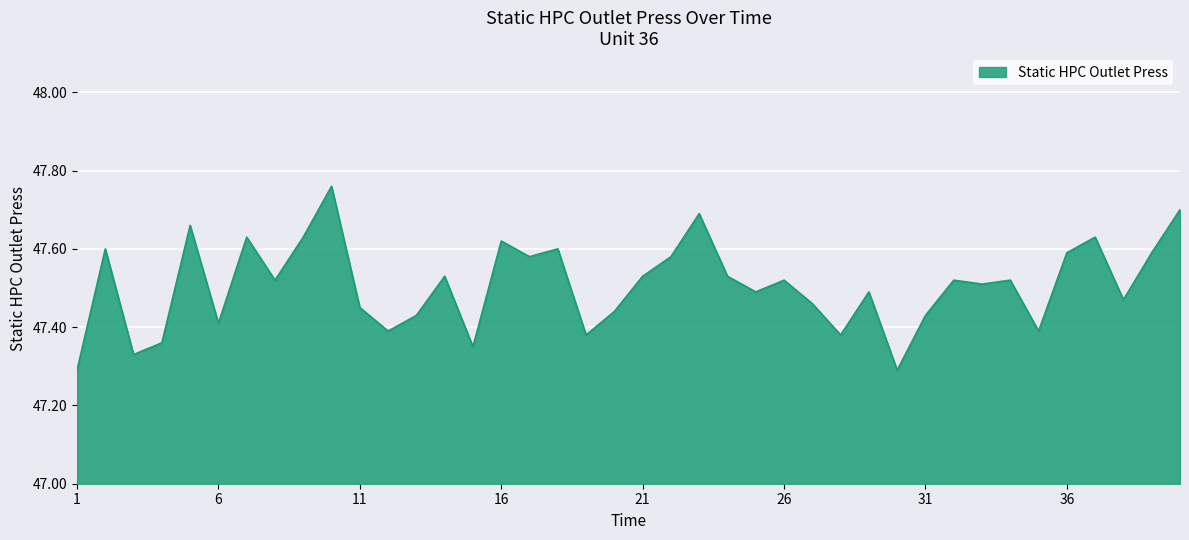

What is the difference between the maximum and minimum values?

0.5